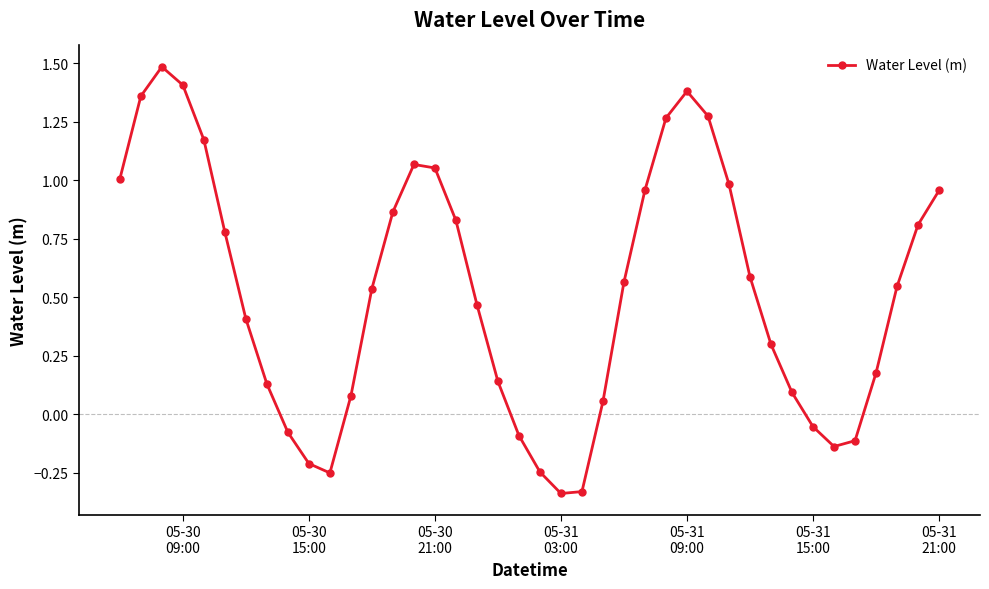

How many points are lower than both their immediate neighbors (excluding endpoints)?

3